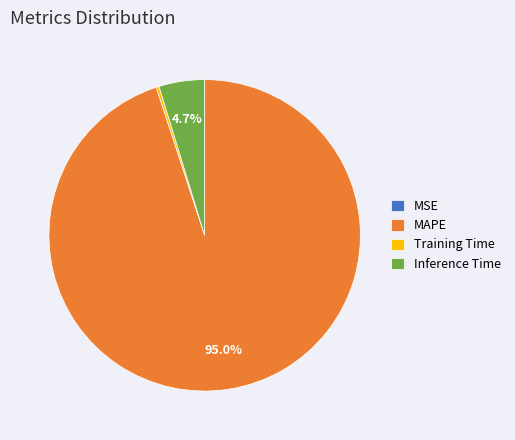

What percentage do MAPE and Inference Time together represent?

99.7%